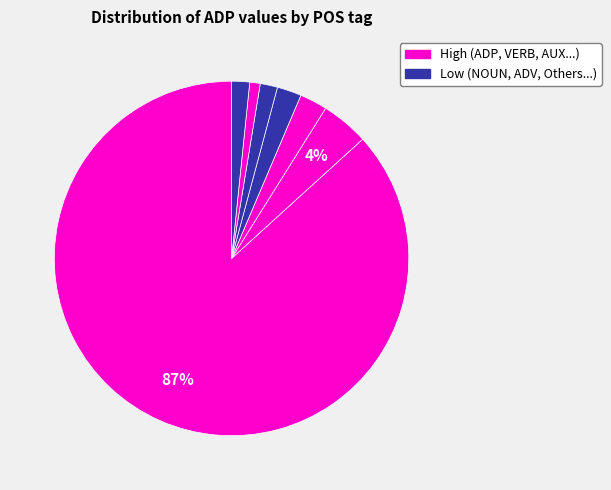

How many segments does this pie chart have?

7